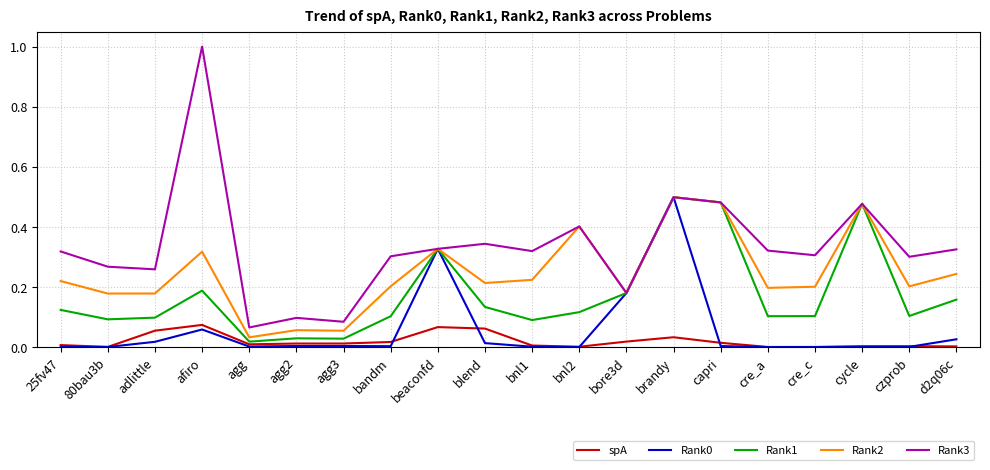

The spA series shows 0.0 at bnl2. True or false?

True